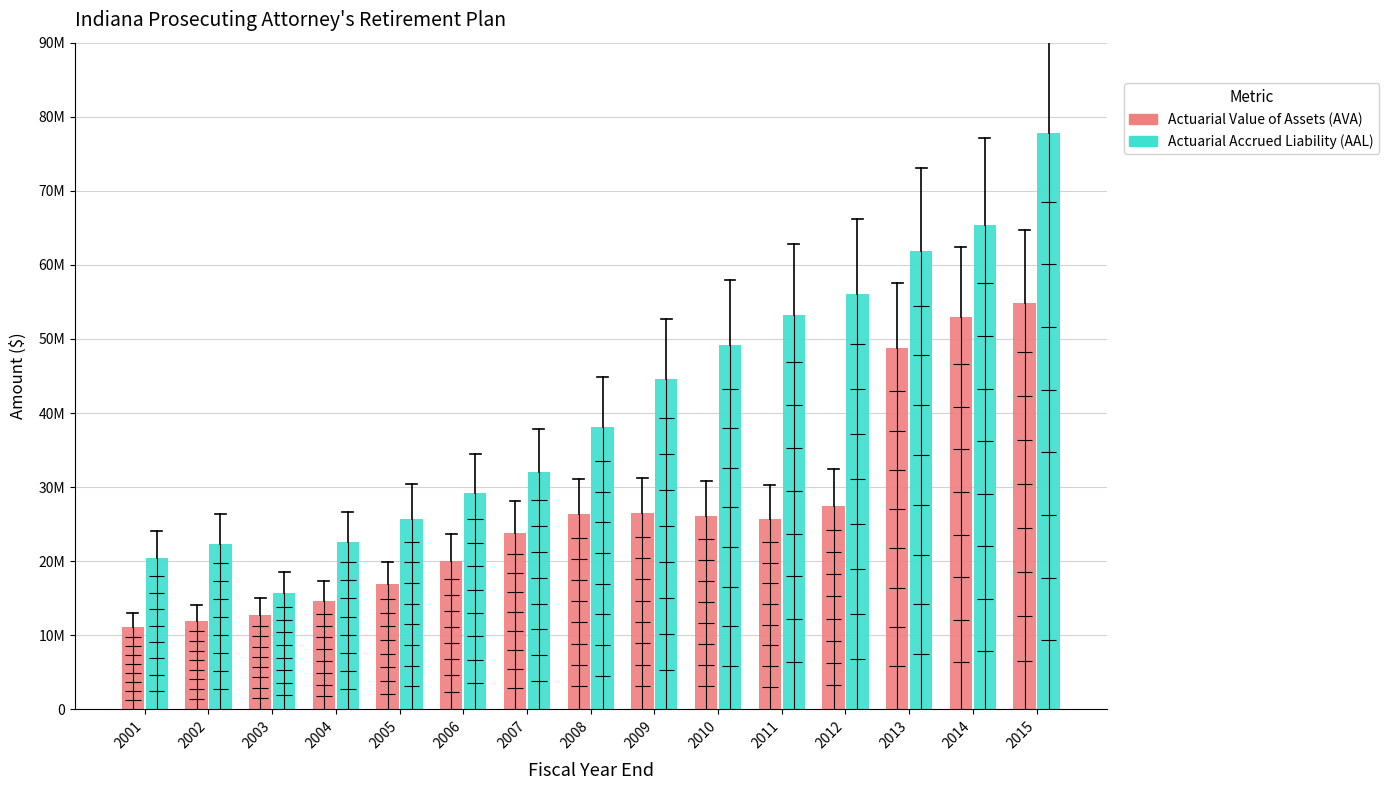

Reading right to left, list all the values displayed in this chart.

Actuarial Value of Assets (AVA): 54848312	52935961	48762394	27500572	25651000	26166000	26467000	26350000	23815000	20053000	16876000	14655000	12758000	11957000	11073000
Actuarial Accrued Liability (AAL): 77860653	65336440	61940389	56079956	53252000	49174000	44632000	38069000	32052000	29184000	25744000	22588000	15685000	22386000	20417000